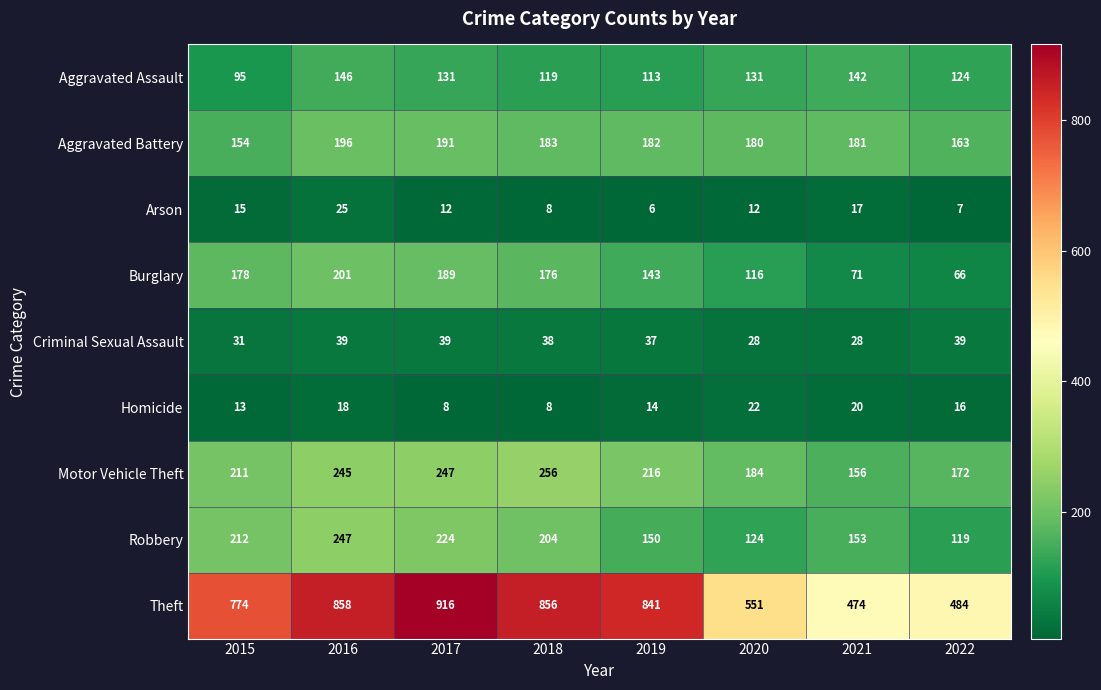

What is the difference between the highest and lowest values at 2019?

835